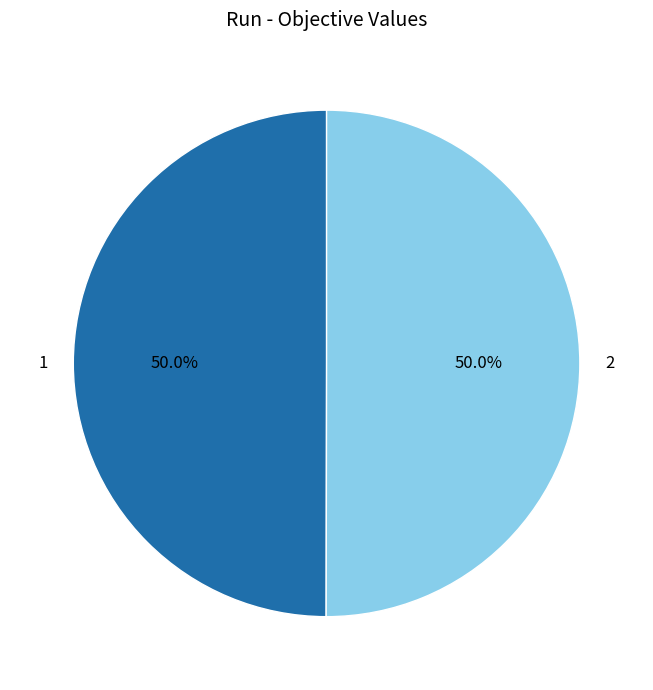

What portion of the pie excludes 2?

50.0%